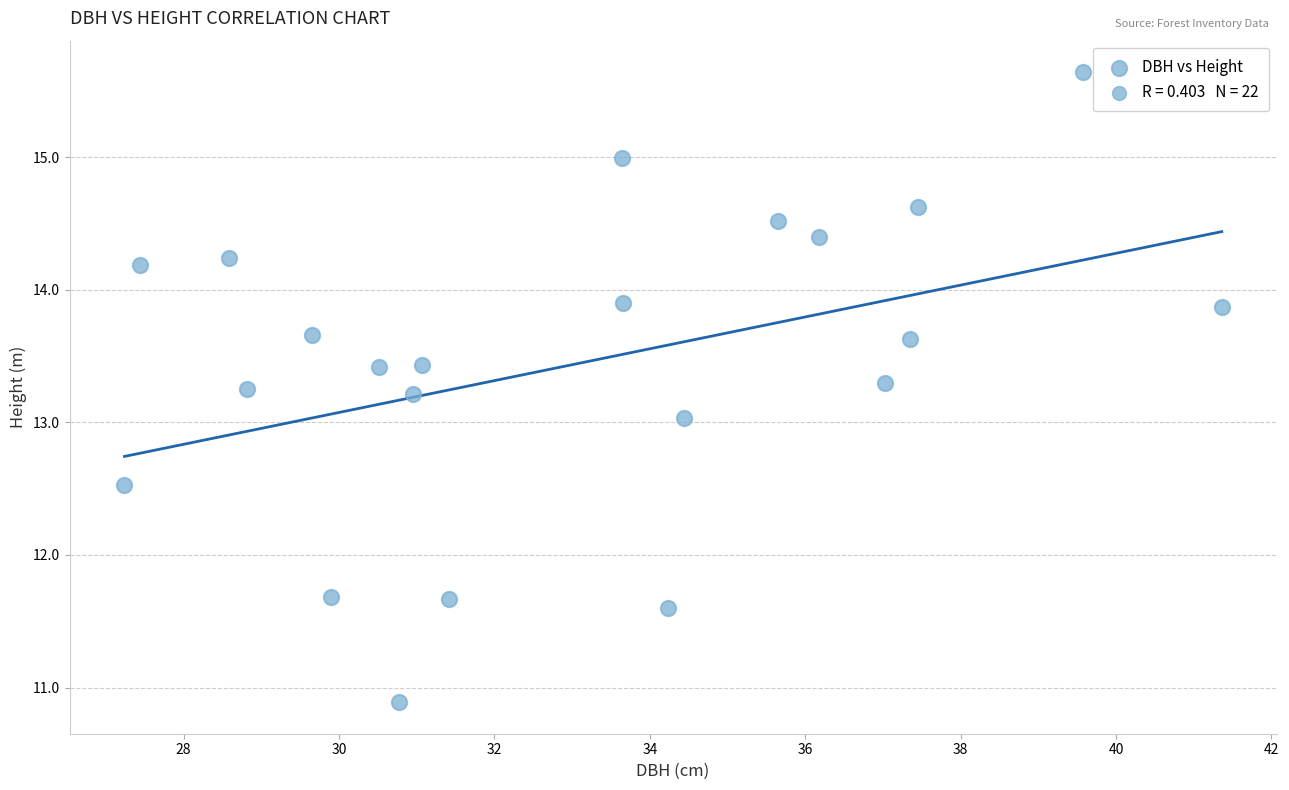

What is the range of X values (max minus min)?

14.1